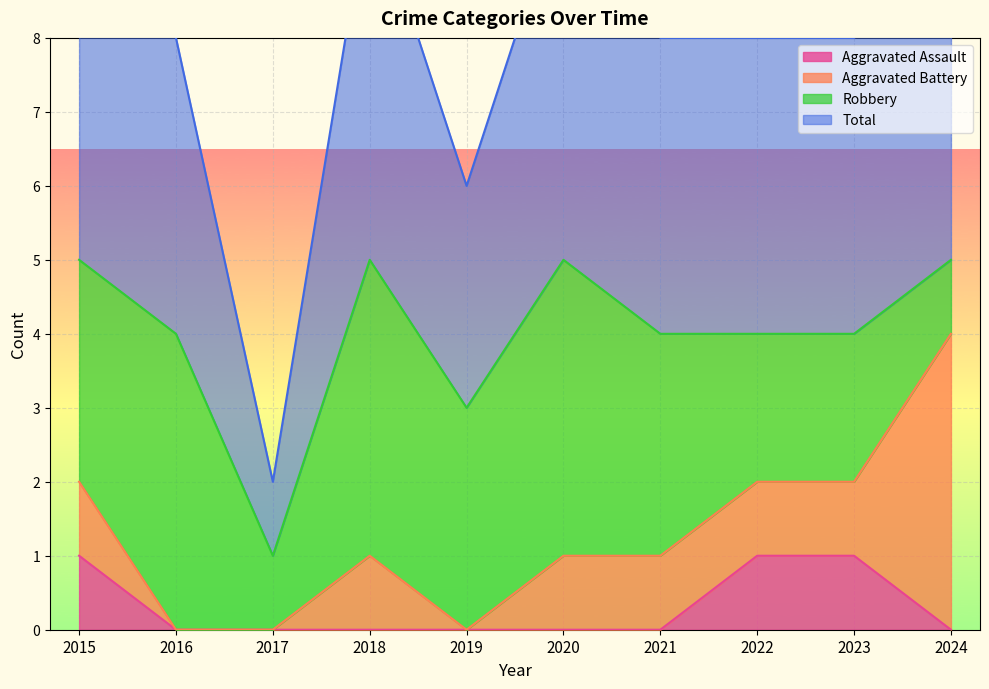

The value of Aggravated Assault at 2024 is 0. True or false?

True